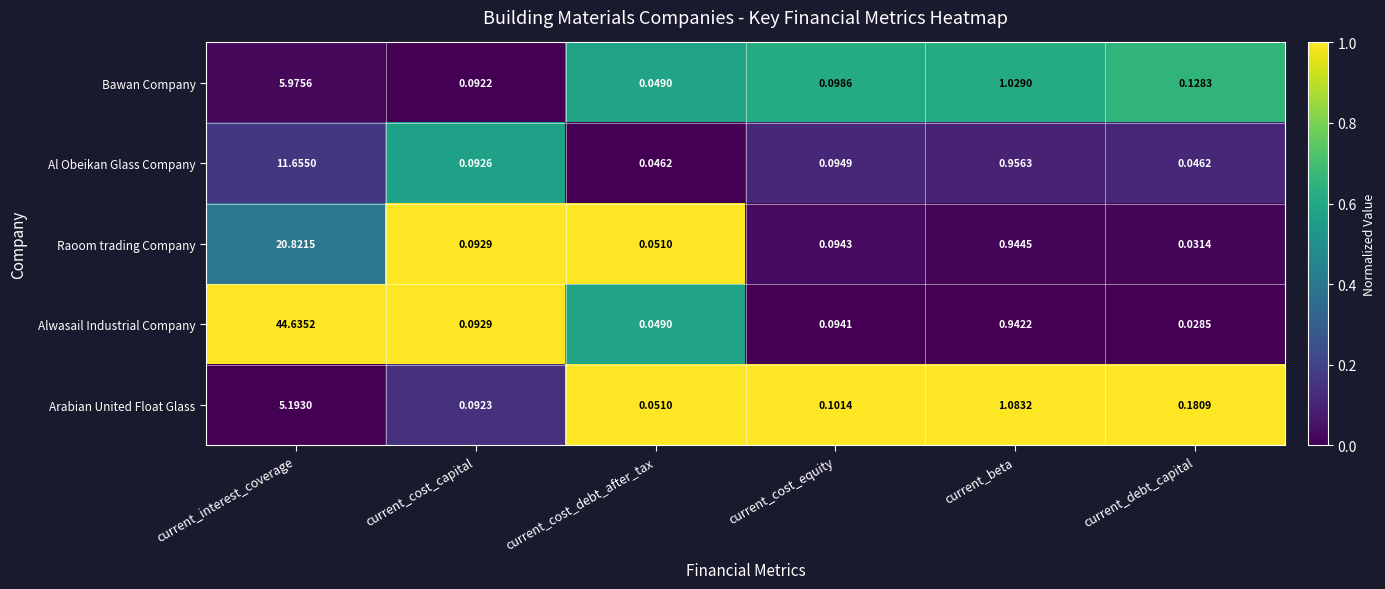

Rank the categories by Bawan Company value from highest to lowest.

current_interest_coverage, current_beta, current_debt_capital, current_cost_equity, current_cost_capital, current_cost_debt_after_tax